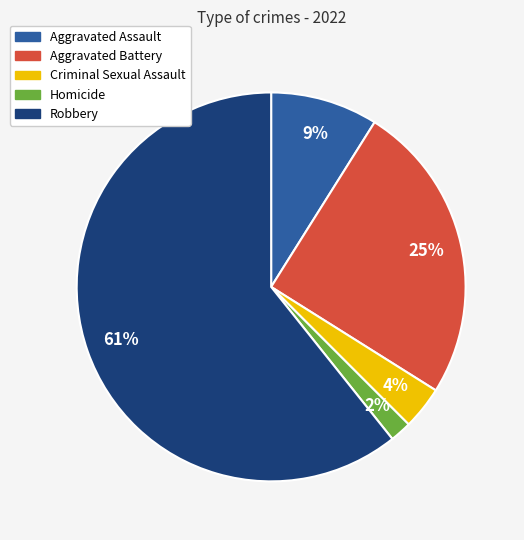

To the nearest percent, what is the average slice percentage?

20%